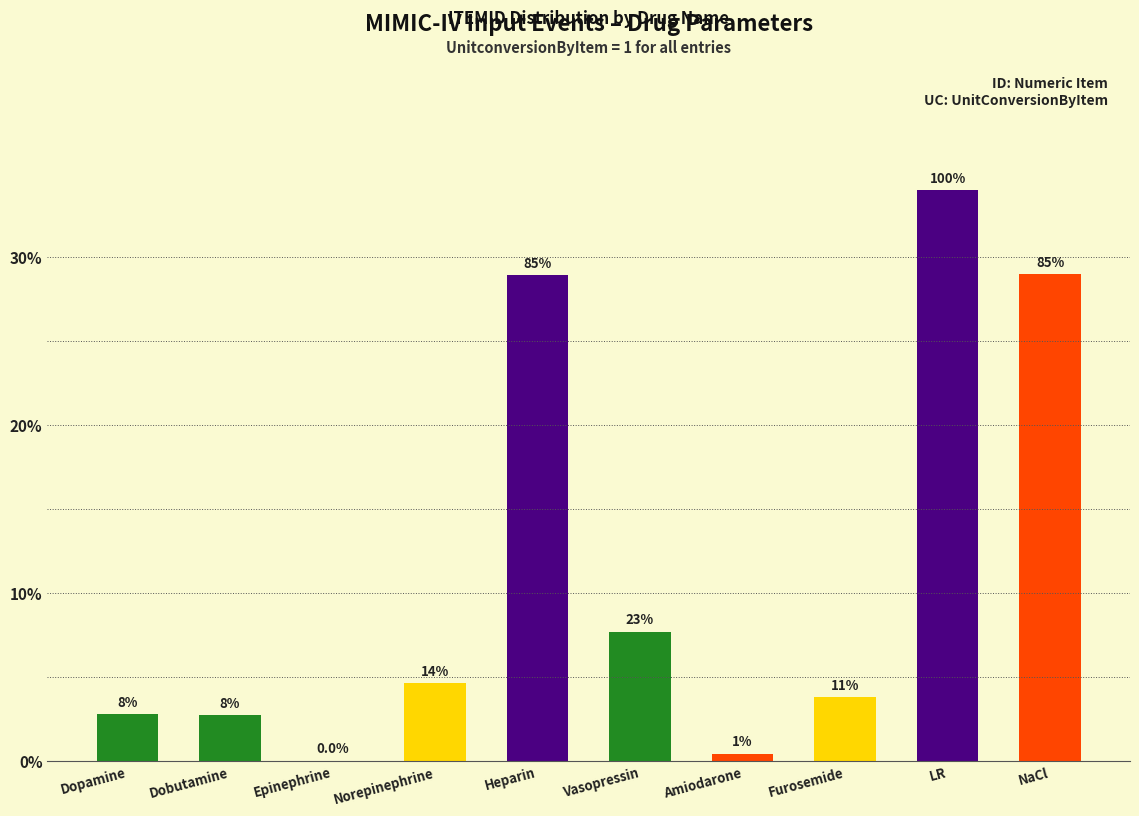

What is the difference between the maximum and minimum values?

34.0